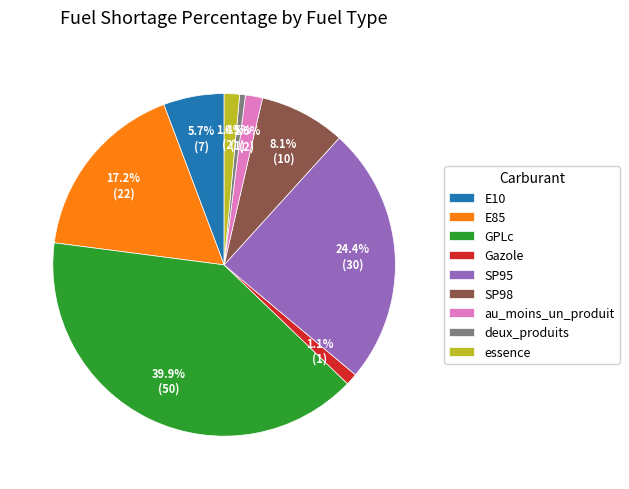

Which category has the smallest portion of the pie?

deux_produits